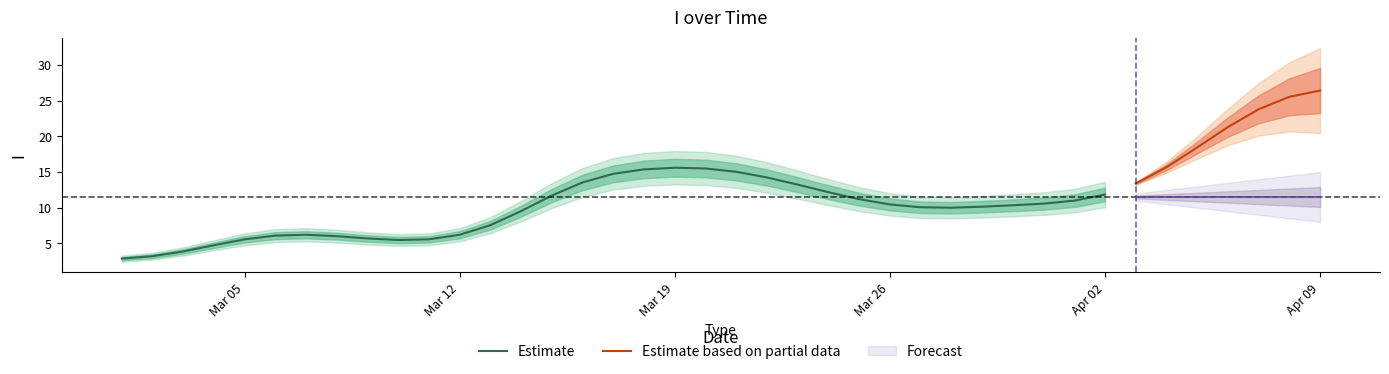

Approximately how many times larger is the value at 6 compared to 38?

0.2